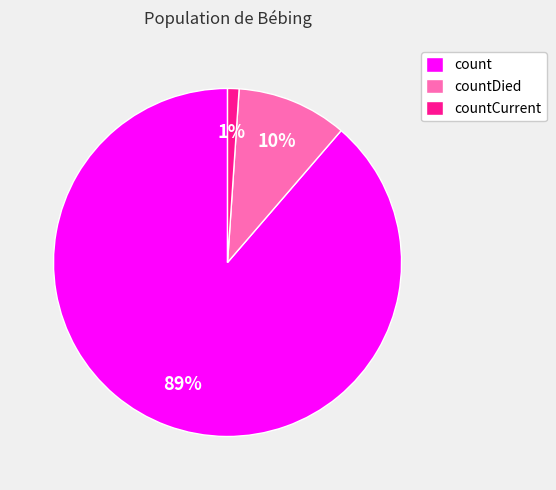

The count slice represents 89% of the pie. True or false?

True